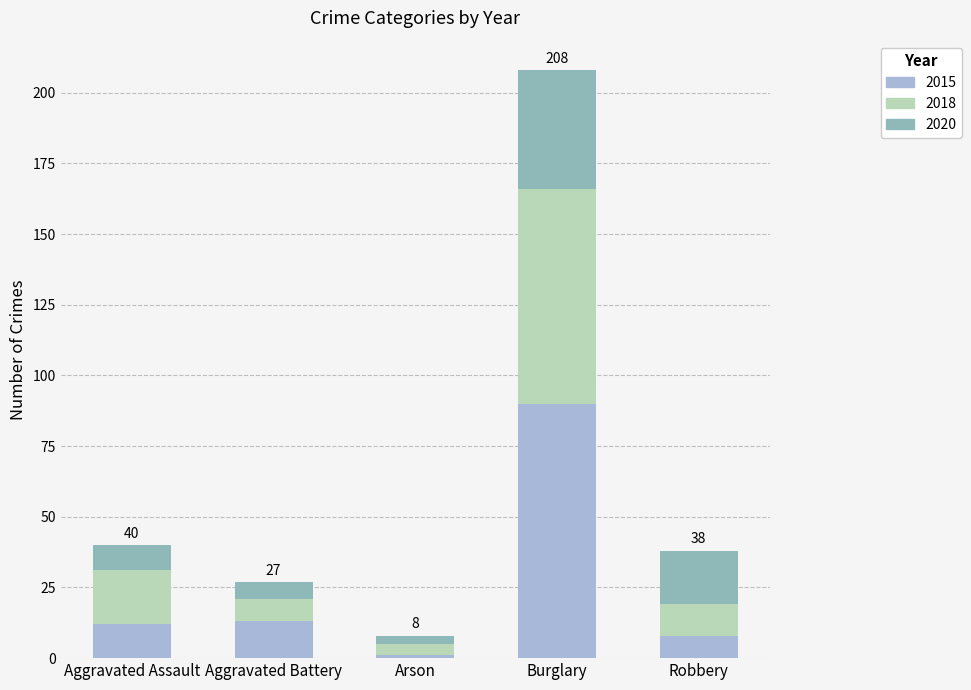

Read the 2015 value at Aggravated Battery, to the nearest 5.

15